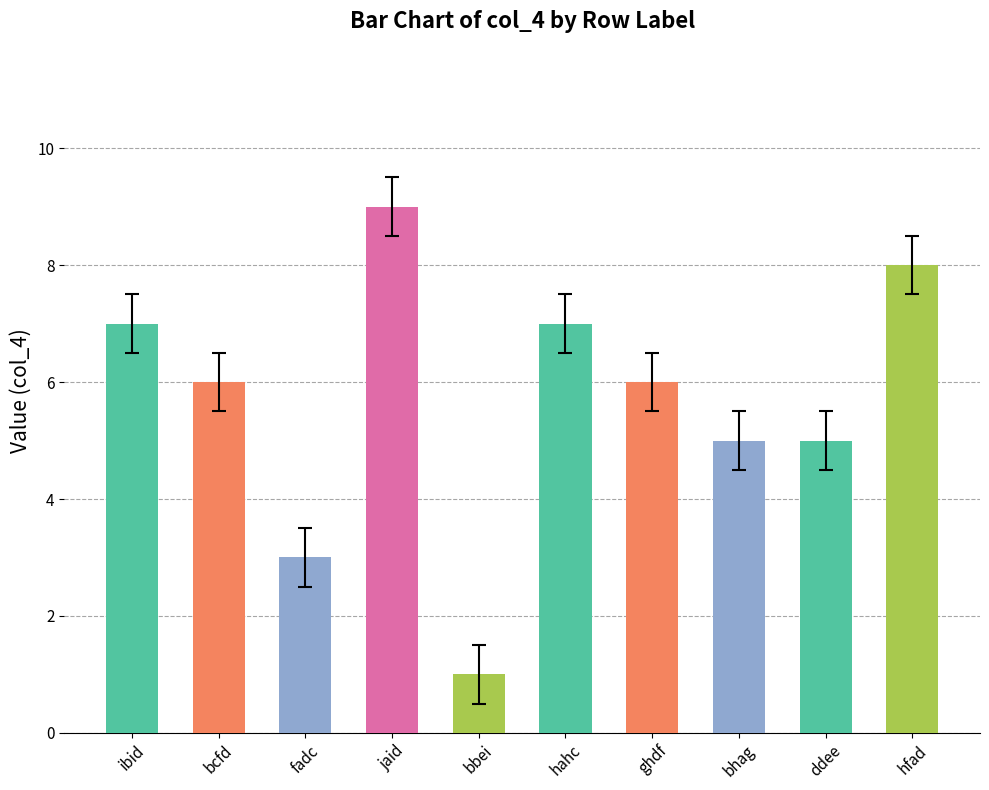

Which label corresponds to the largest value in the chart?

jaid